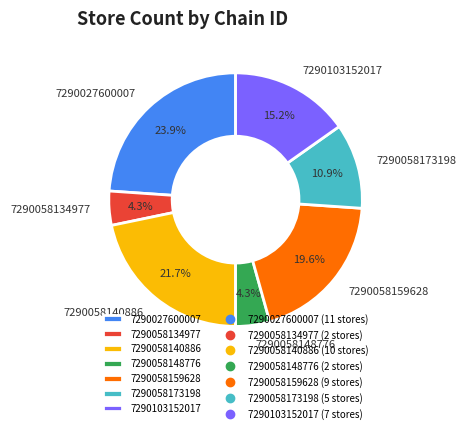

Which slice is the largest?

7290027600007